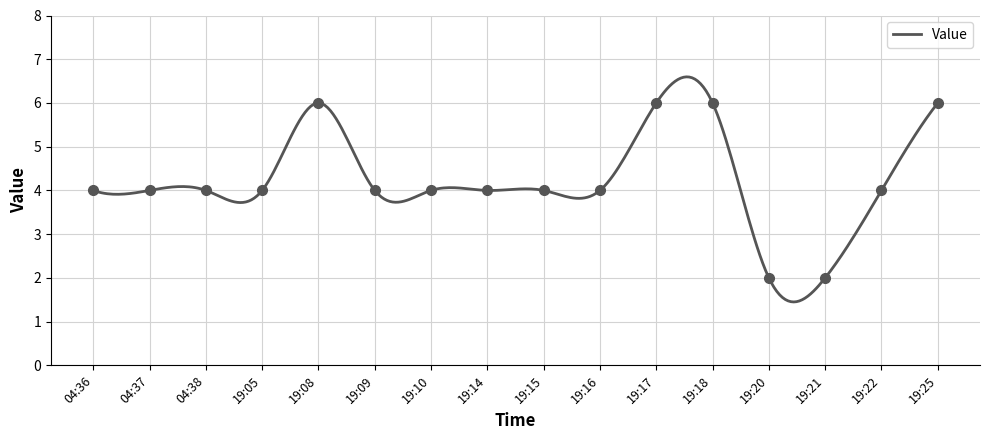

Where is the data nearest to the value 4?

04:36